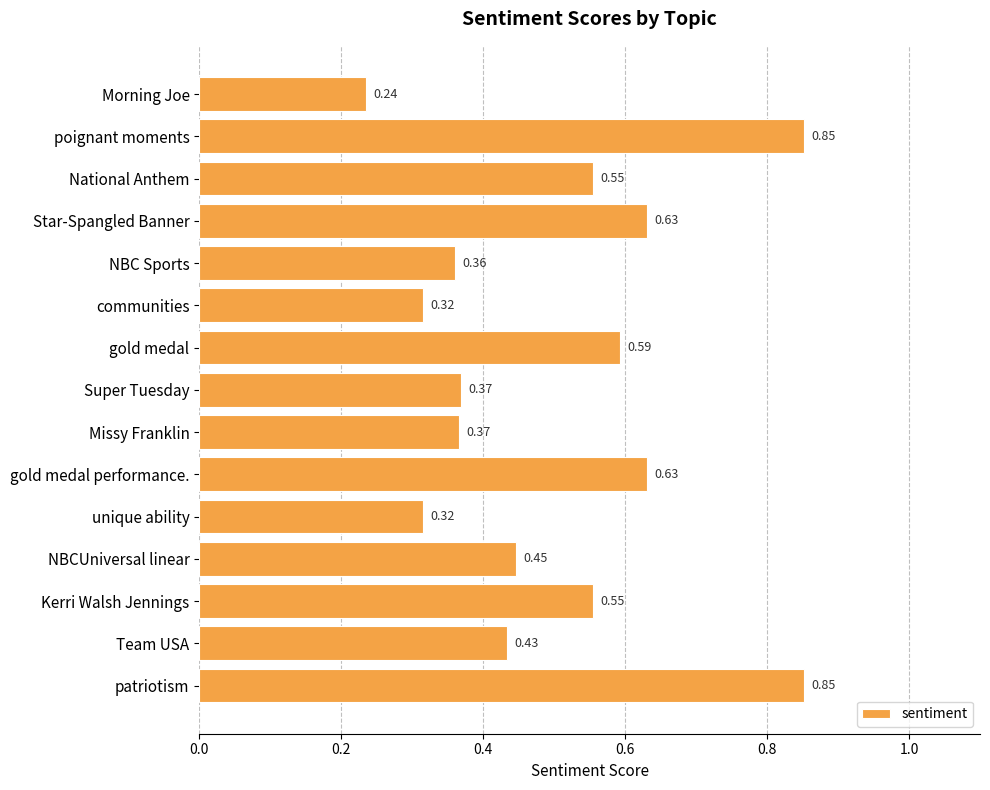

Which category has the lowest value across all series?

Morning Joe